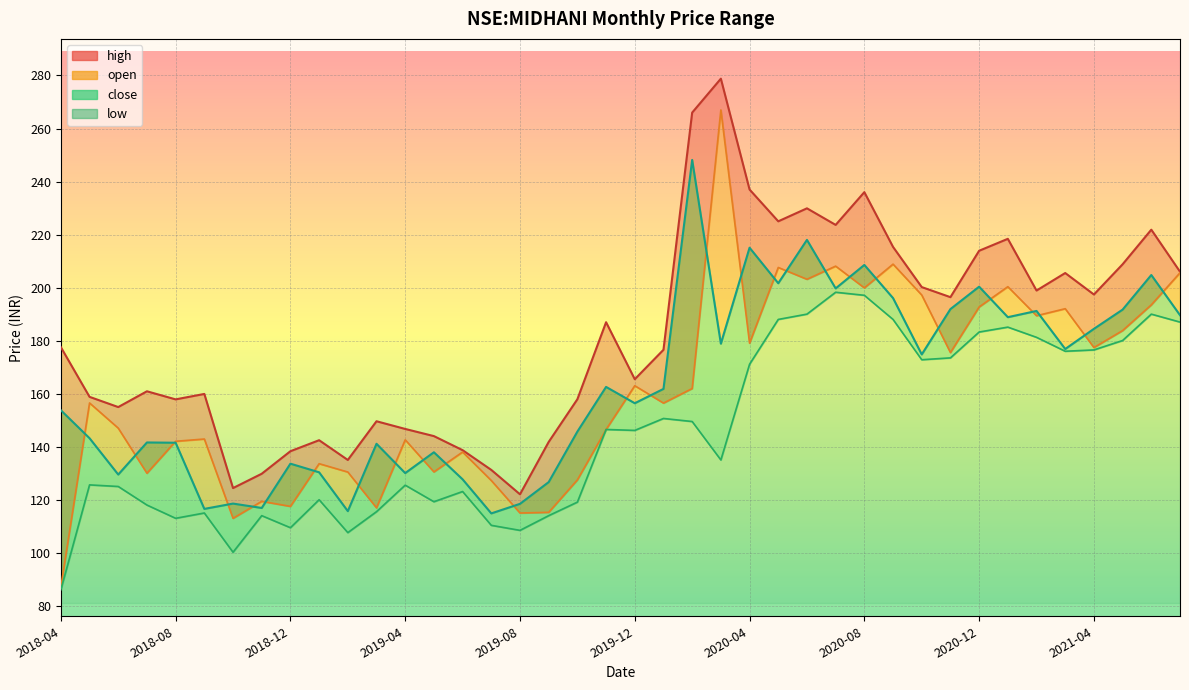

Is the value of low at 2019-09 greater than the value of close at 2021-03?

No